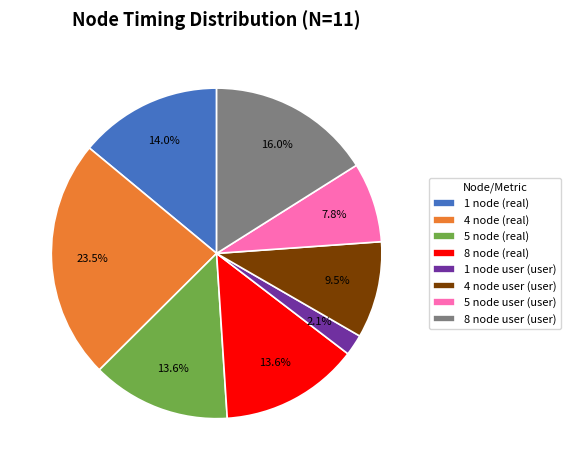

Between 1 node user (user) and 8 node (real), which is larger?

8 node (real)